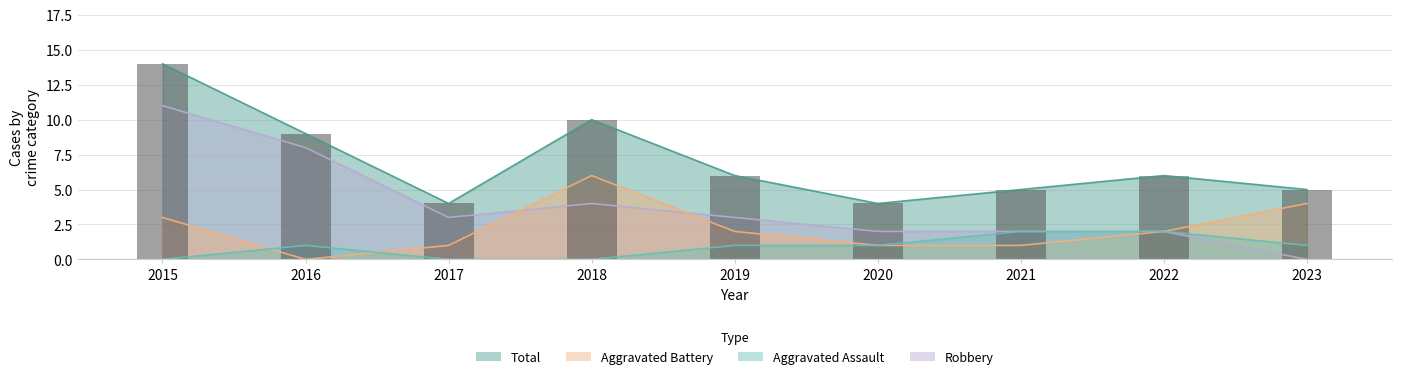

What is the value of the Aggravated Assault bar at the 7th from the left?

2